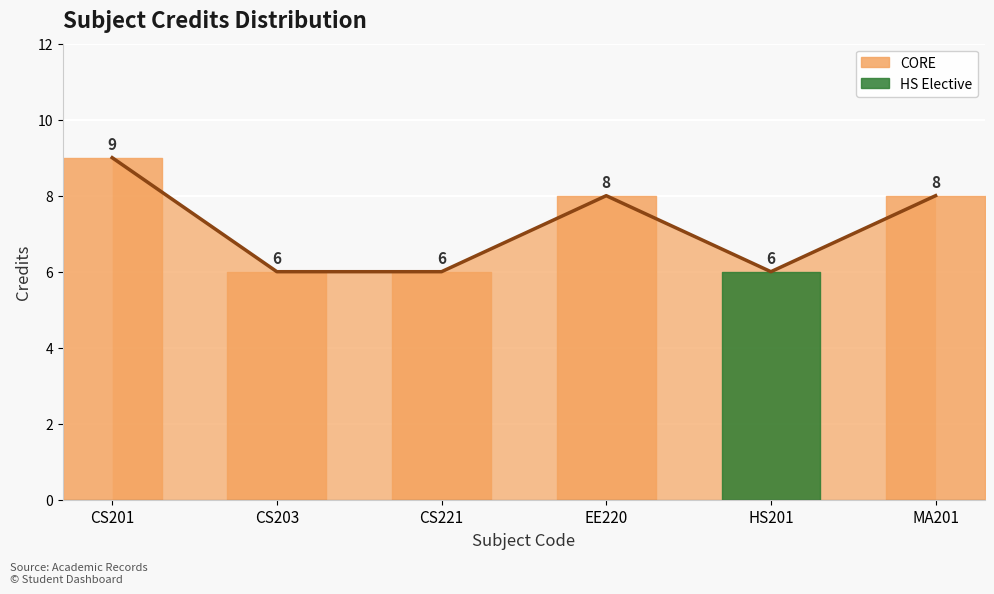

True or false: the data has more than 1 interior local peaks.

False